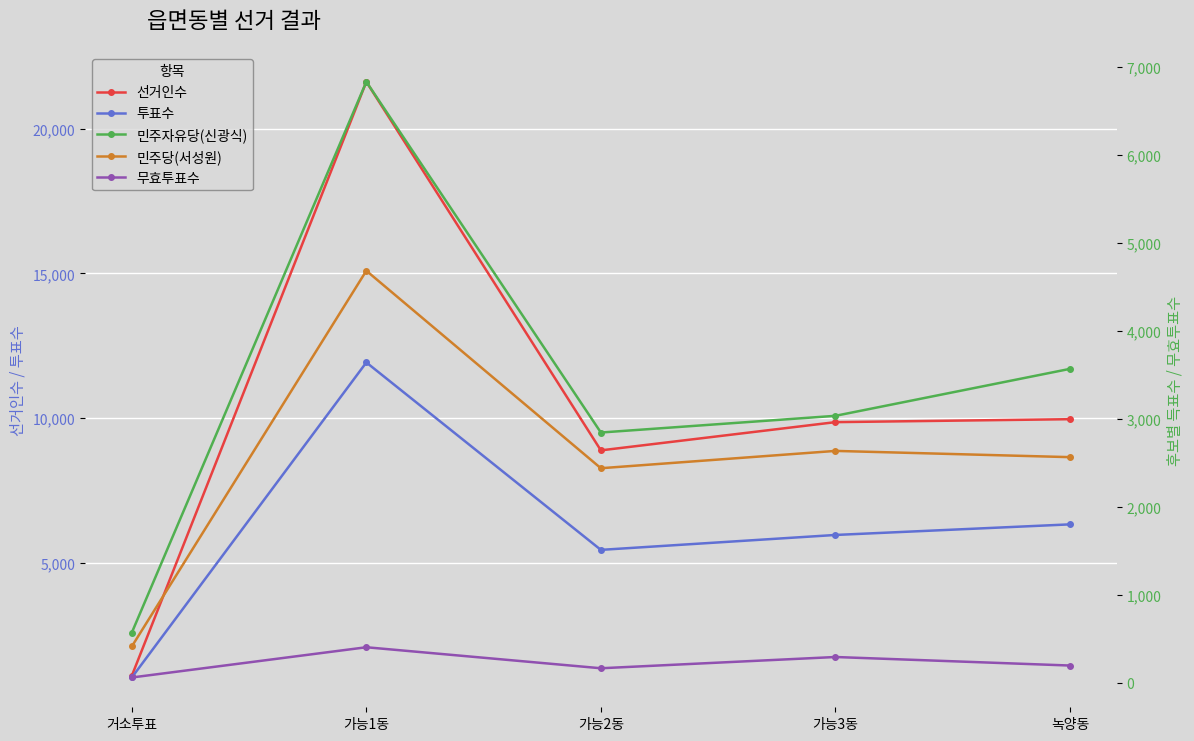

Rank the series by their maximum value, from lowest to highest.

무효투표수, 민주당(서성원), 민주자유당(신광식), 투표수, 선거인수